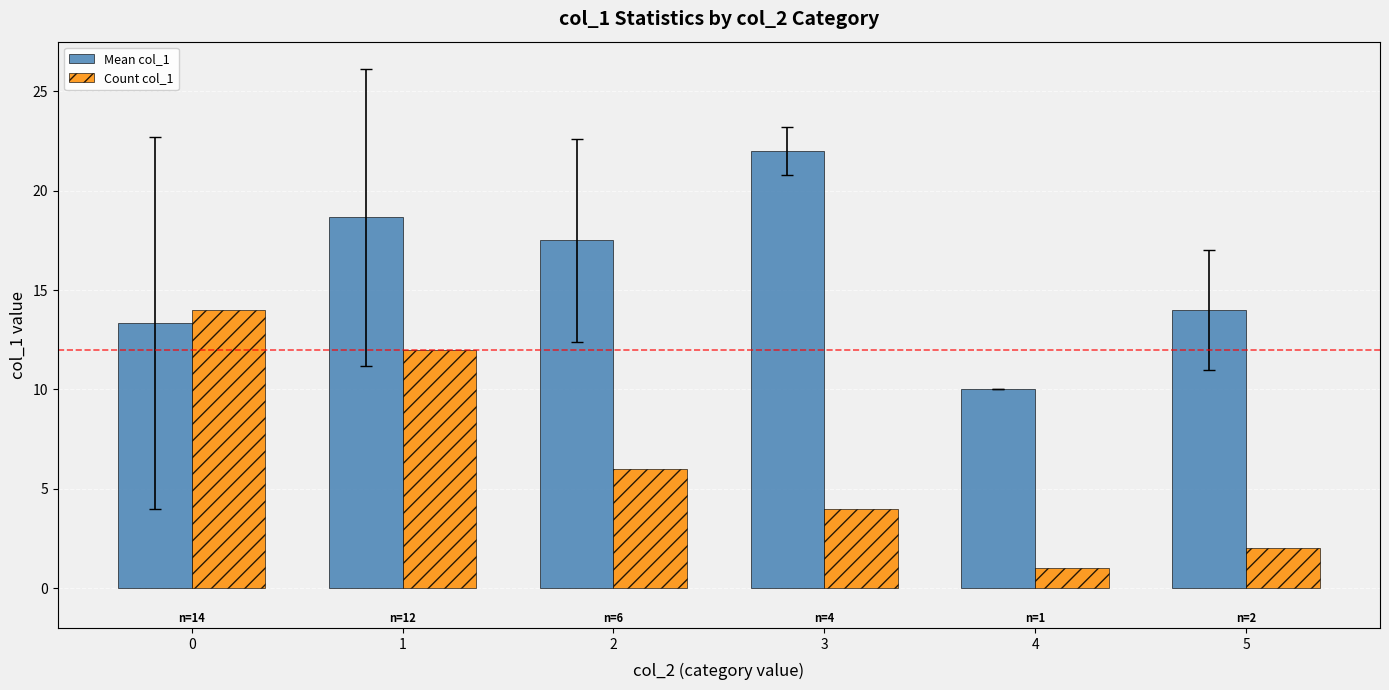

How many categories are shown in the chart?

6